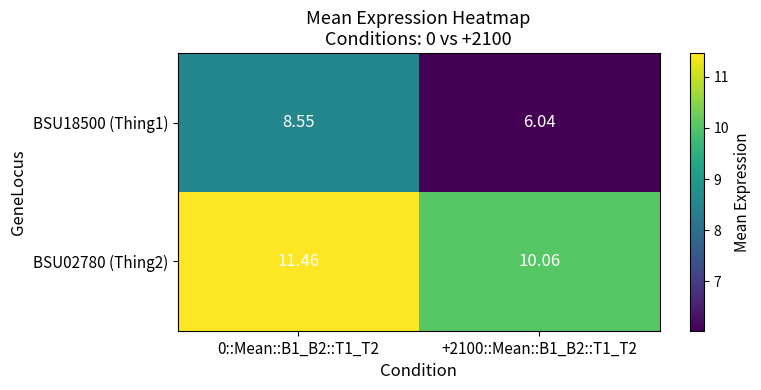

Is the value of BSU02780 (Thing2) at 0::Mean::B1_B2::T1_T2 greater than the value of BSU18500 (Thing1) at 0::Mean::B1_B2::T1_T2?

Yes